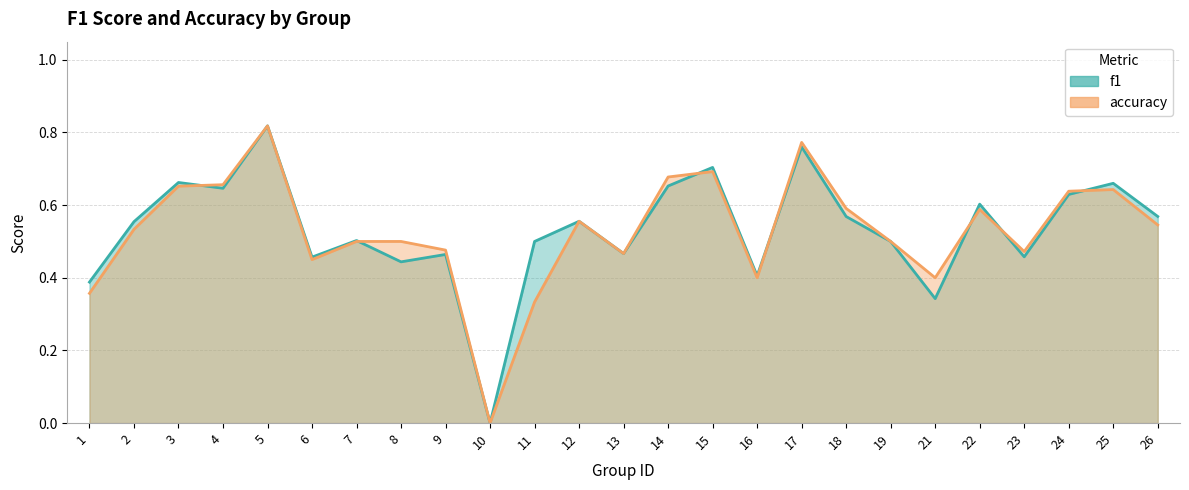

How many lines are shown in the chart?

2